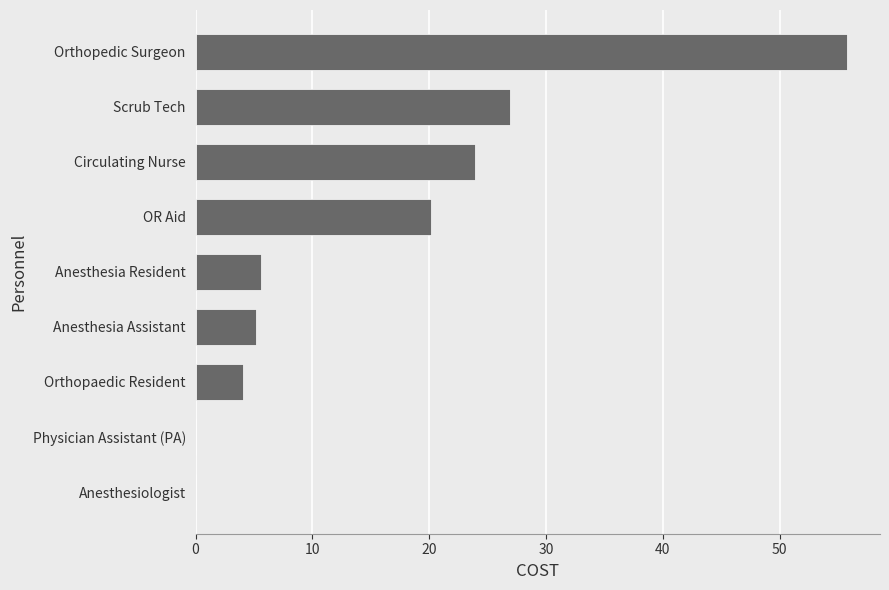

Are the bars horizontal?

Yes